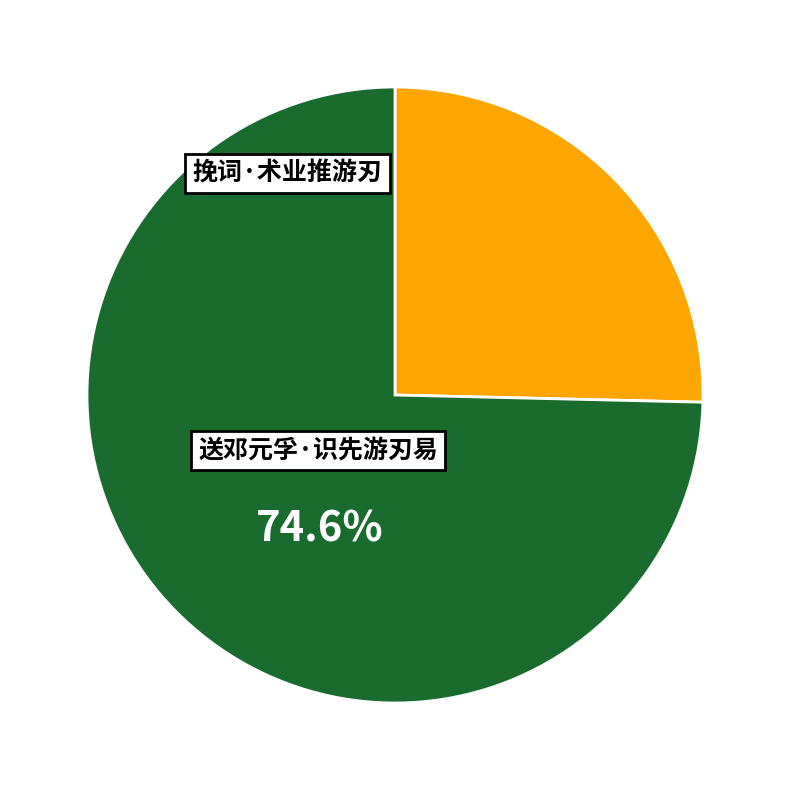

The 挽词·术业推游刃 slice represents 25% of the pie. True or false?

True